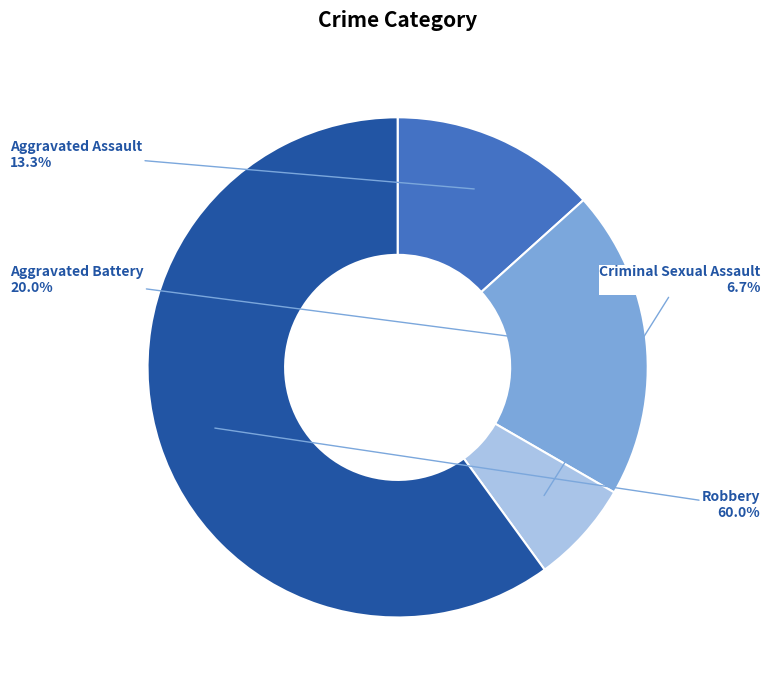

To the nearest percent, what is the difference between the Aggravated Battery and Aggravated Assault slice percentages?

7%